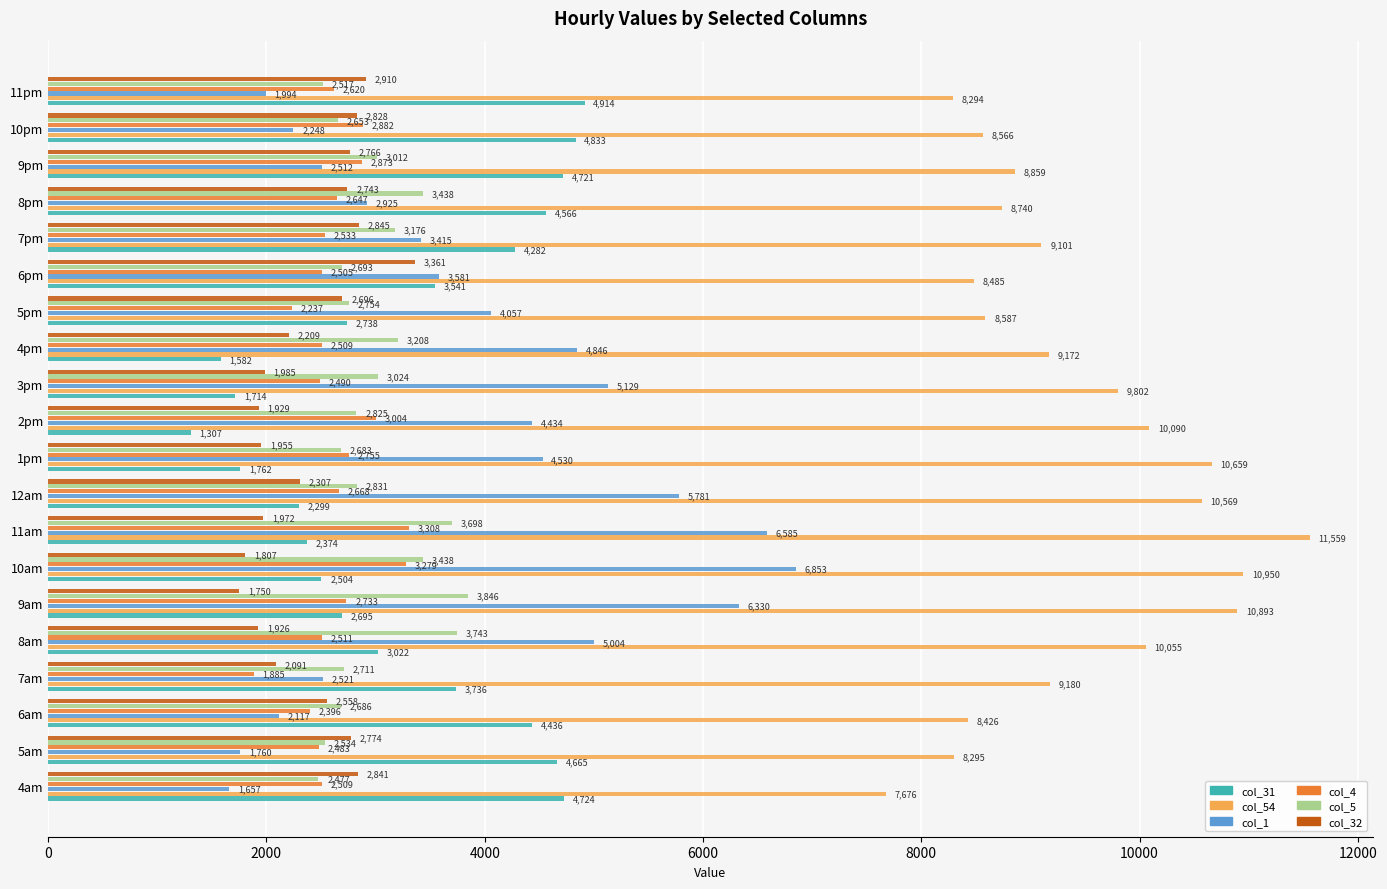

Rank the series by their maximum value, from lowest to highest.

col_4, col_32, col_5, col_31, col_1, col_54